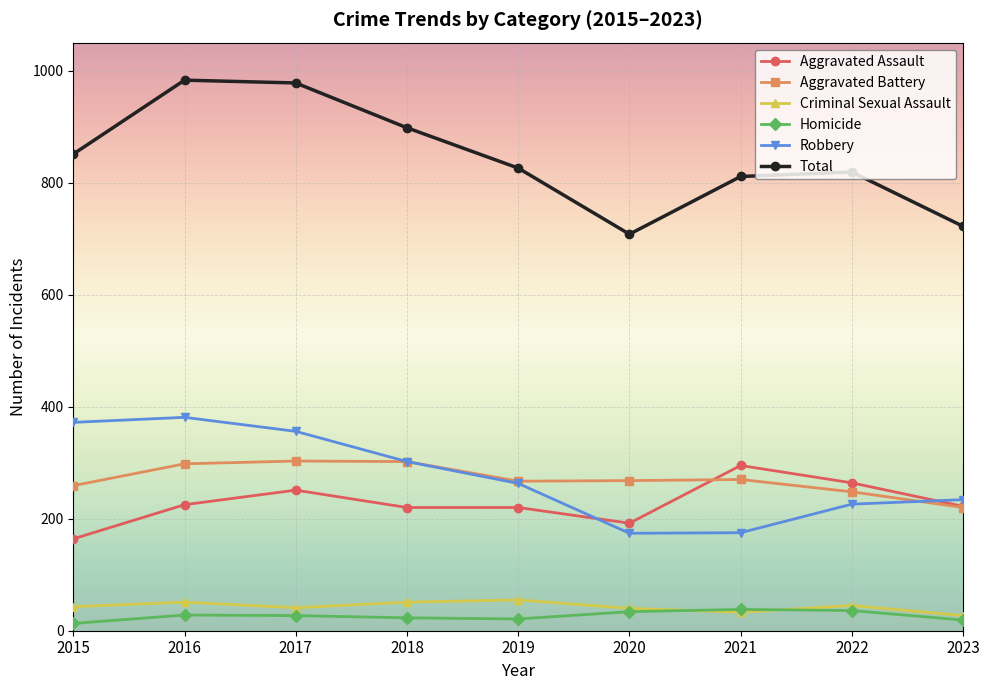

What is the sum of the Criminal Sexual Assault values at 2020 and 2015?

83